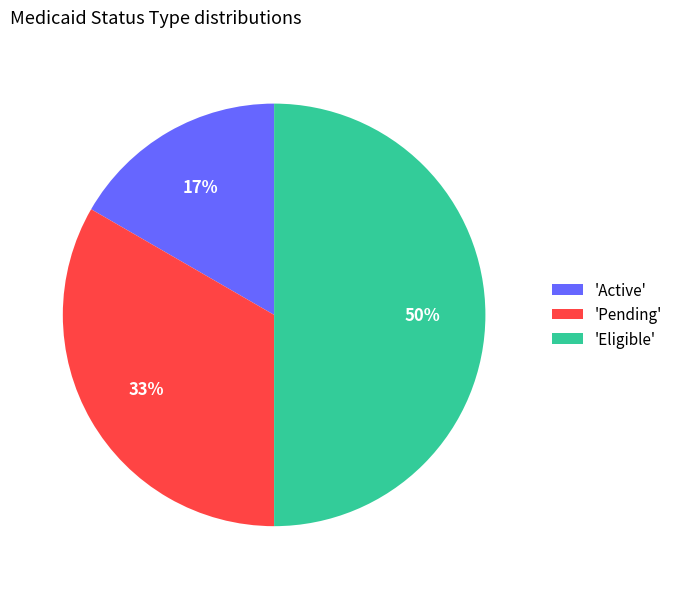

Count the number of slices in the pie.

3